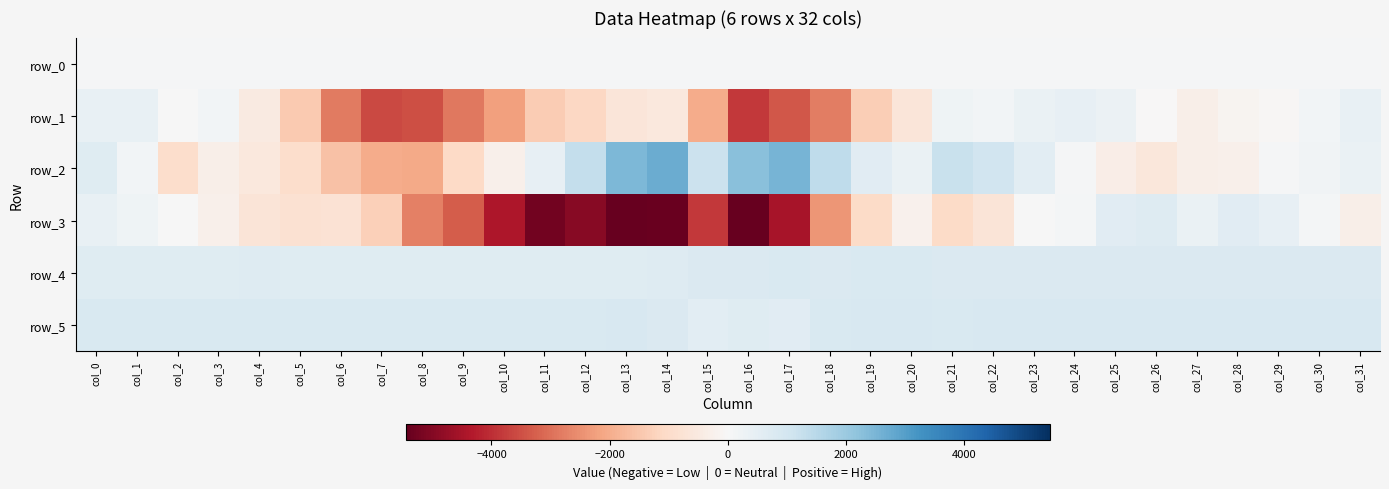

What is the approximate value of row_4 at col_29?

775.0